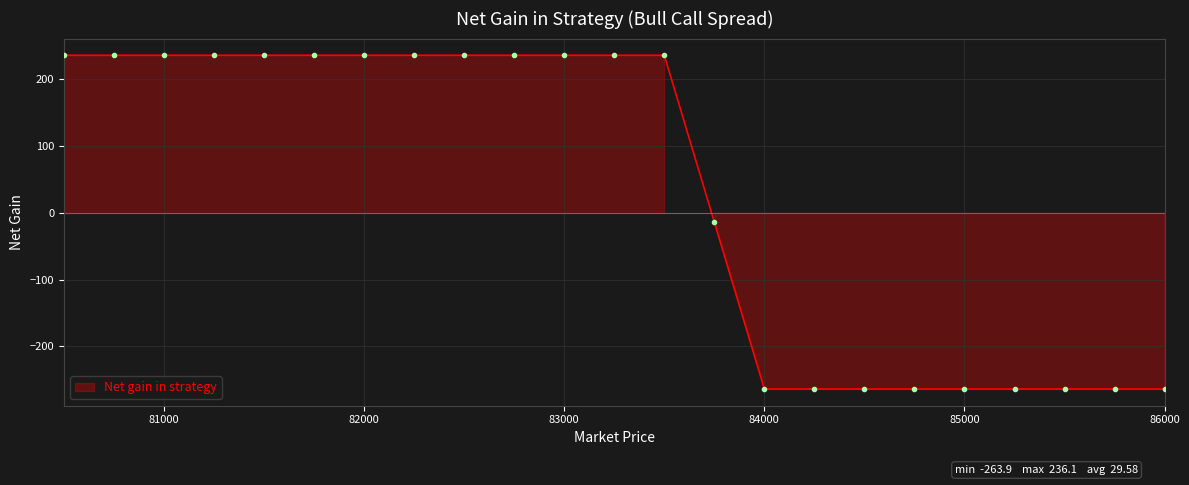

Between 84500 and 82250, which is larger?

82250